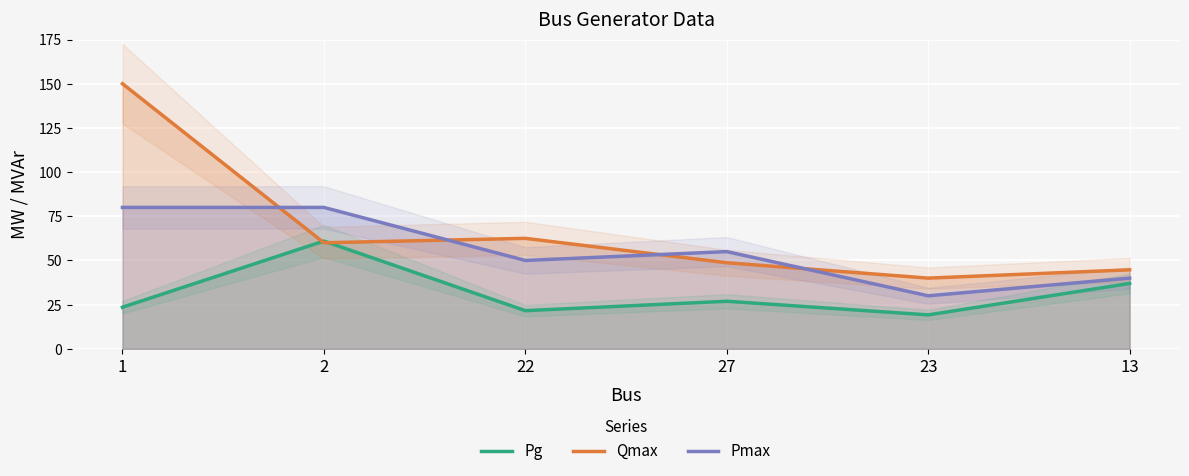

Count the Pmax values in the range 40 to 80.

5